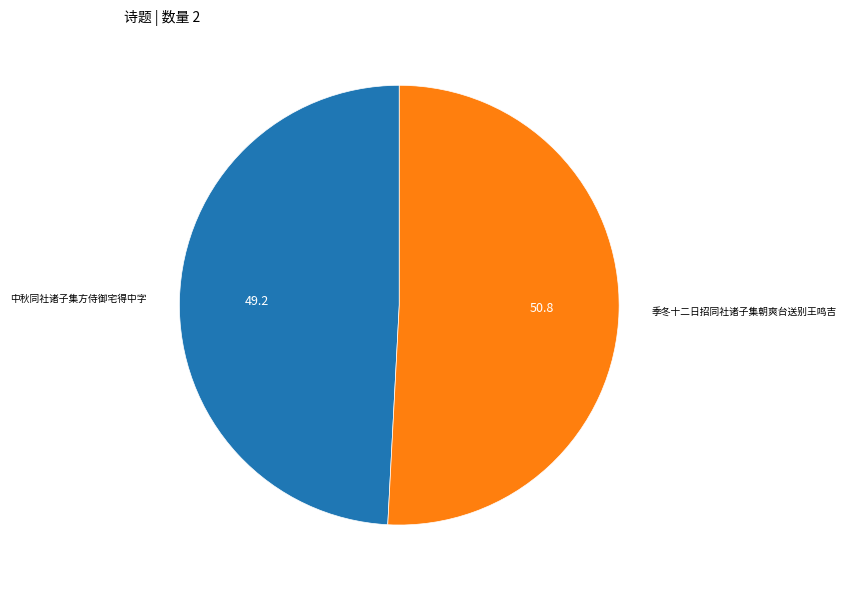

Does 季冬十二日招同社诸子集朝爽台送别王鸣吉 account for over 50% of the chart?

Yes